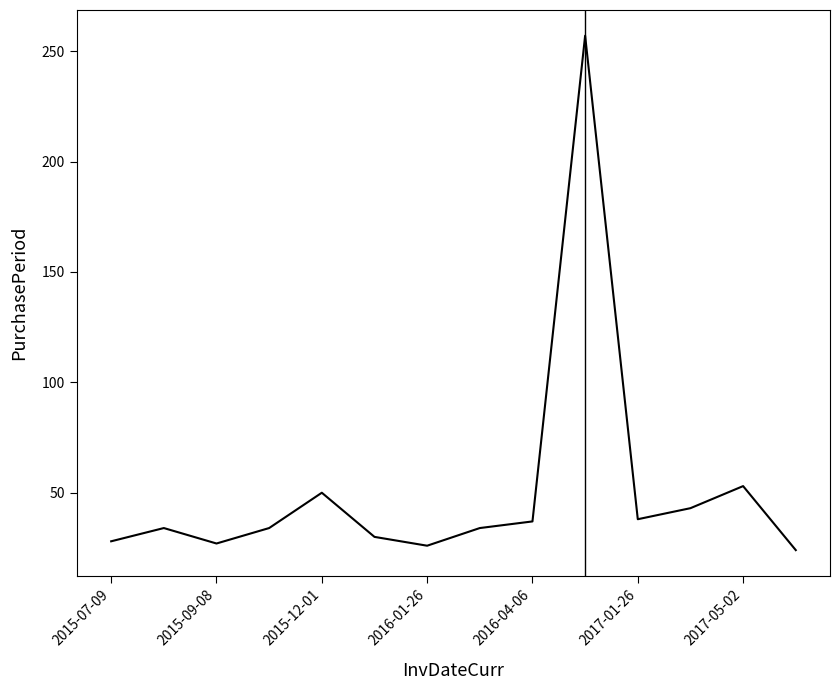

Does the chart have visible grid lines?

No